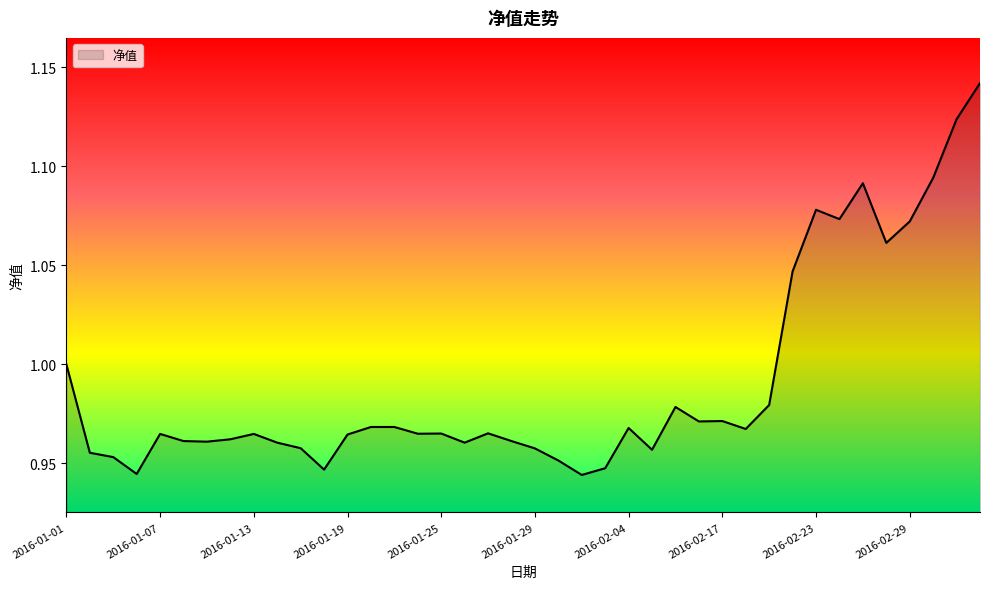

Reading left to right, transcribe all the data shown in this chart.

2016-01-01=1.0	2016-01-04=1.0	2016-01-05=1.0	2016-01-06=0.9	2016-01-07=1.0	2016-01-08=1.0	2016-01-11=1.0	2016-01-12=1.0	2016-01-13=1.0	2016-01-14=1.0	2016-01-15=1.0	2016-01-18=0.9	2016-01-19=1.0	2016-01-20=1.0	2016-01-21=1.0	2016-01-22=1.0	2016-01-25=1.0	2016-01-26=1.0	2016-01-27=1.0	2016-01-28=1.0	2016-01-29=1.0	2016-02-01=1.0	2016-02-02=0.9	2016-02-03=0.9	2016-02-04=1.0	2016-02-05=1.0	2016-02-15=1.0	2016-02-16=1.0	2016-02-17=1.0	2016-02-18=1.0	2016-02-19=1.0	2016-02-22=1.0	2016-02-23=1.1	2016-02-24=1.1	2016-02-25=1.1	2016-02-26=1.1	2016-02-29=1.1	2016-03-01=1.1	2016-03-02=1.1	2016-03-03=1.1